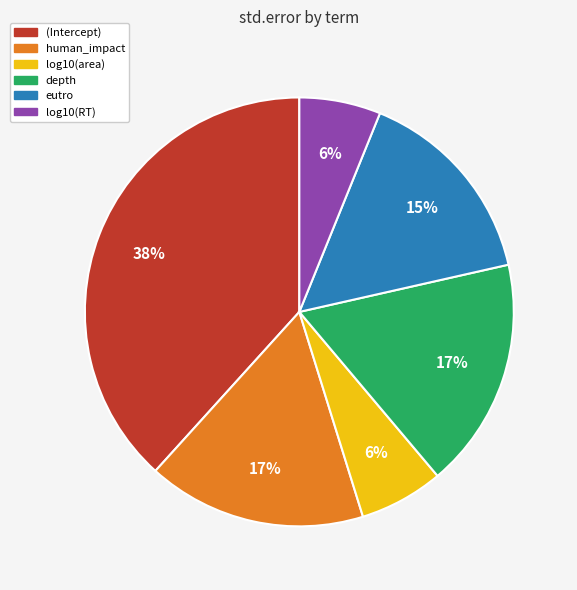

Combined, do log10(area) and (Intercept) account for over 50%?

No